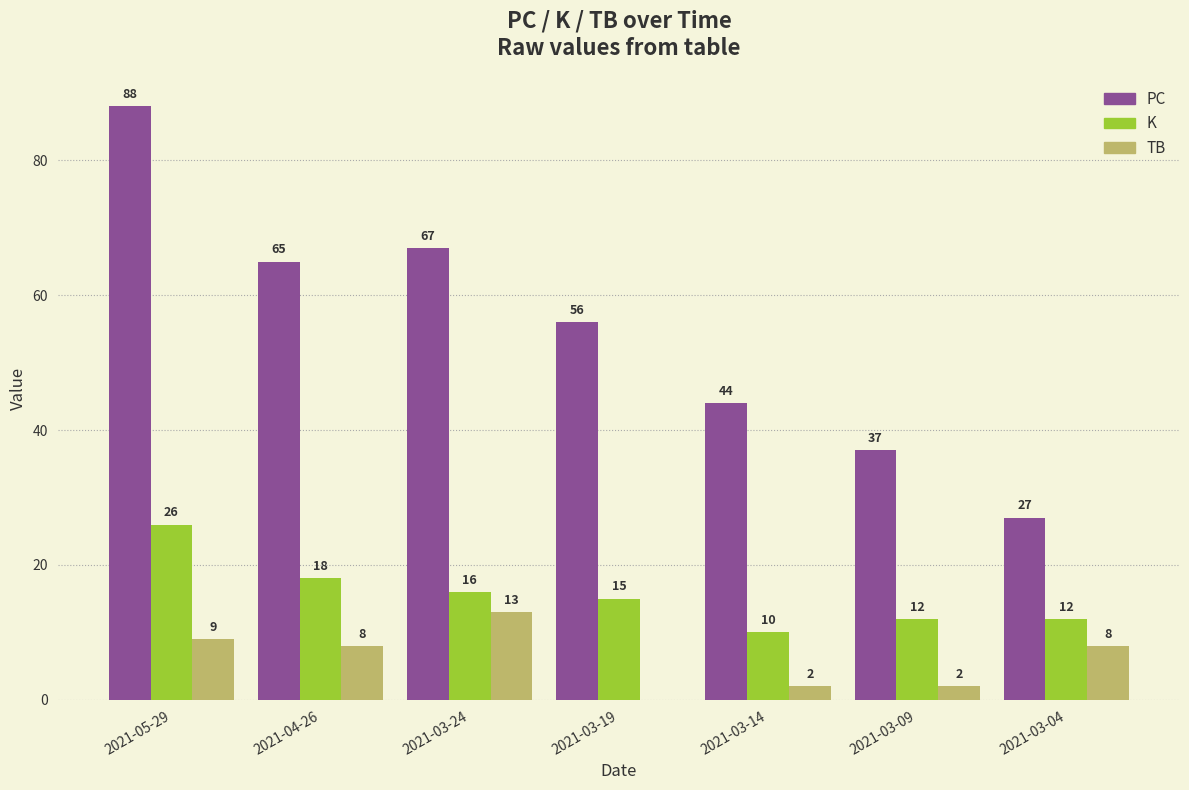

Where does the TB series first go above 8?

2021-05-29